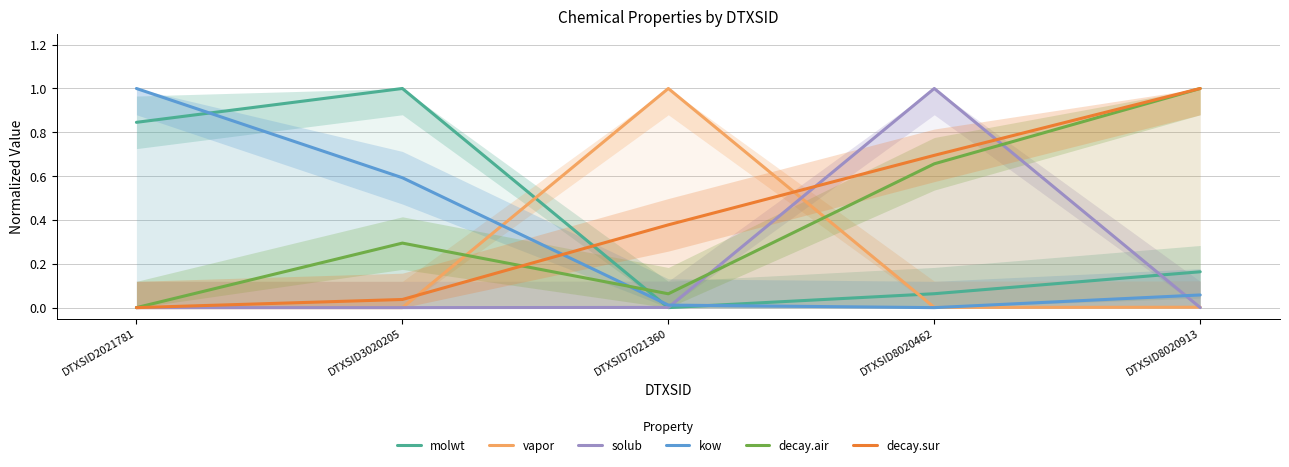

What is the difference between the highest and lowest values at DTXSID8020913?

1.0